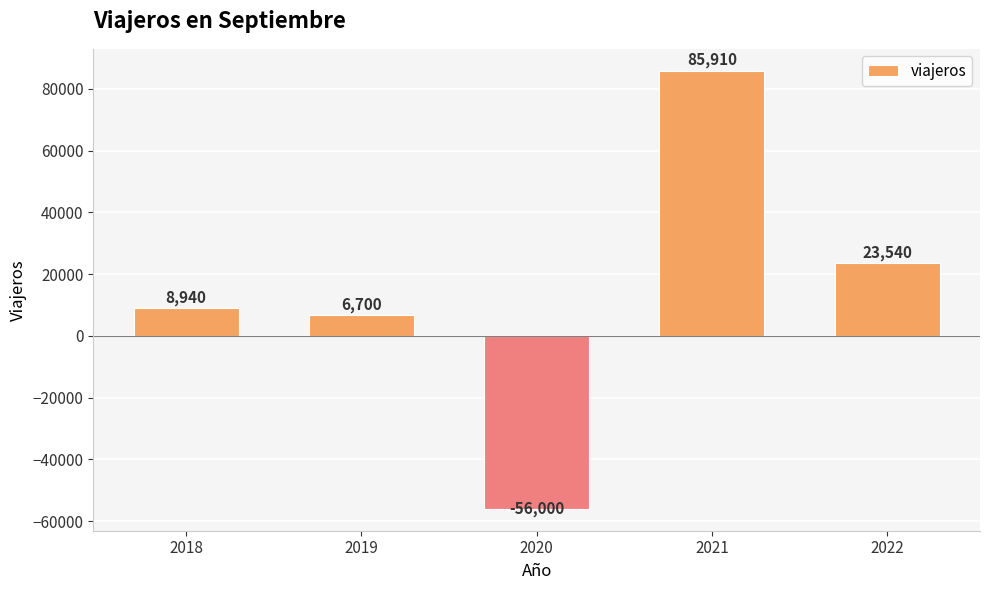

What is the difference between the maximum and second lowest values?

79210